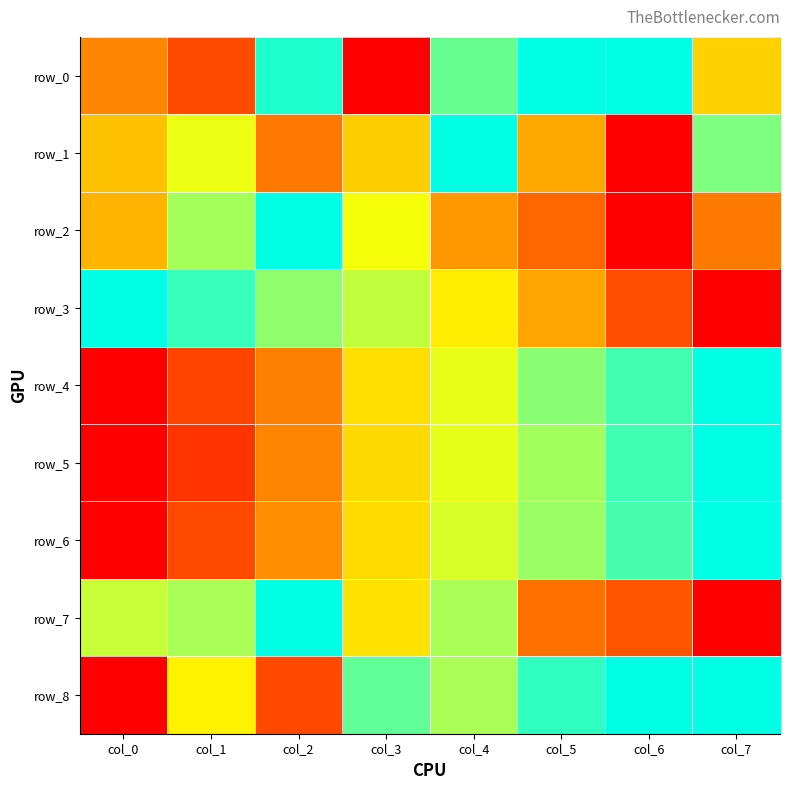

What is the total value across all series at col_3?

4.1